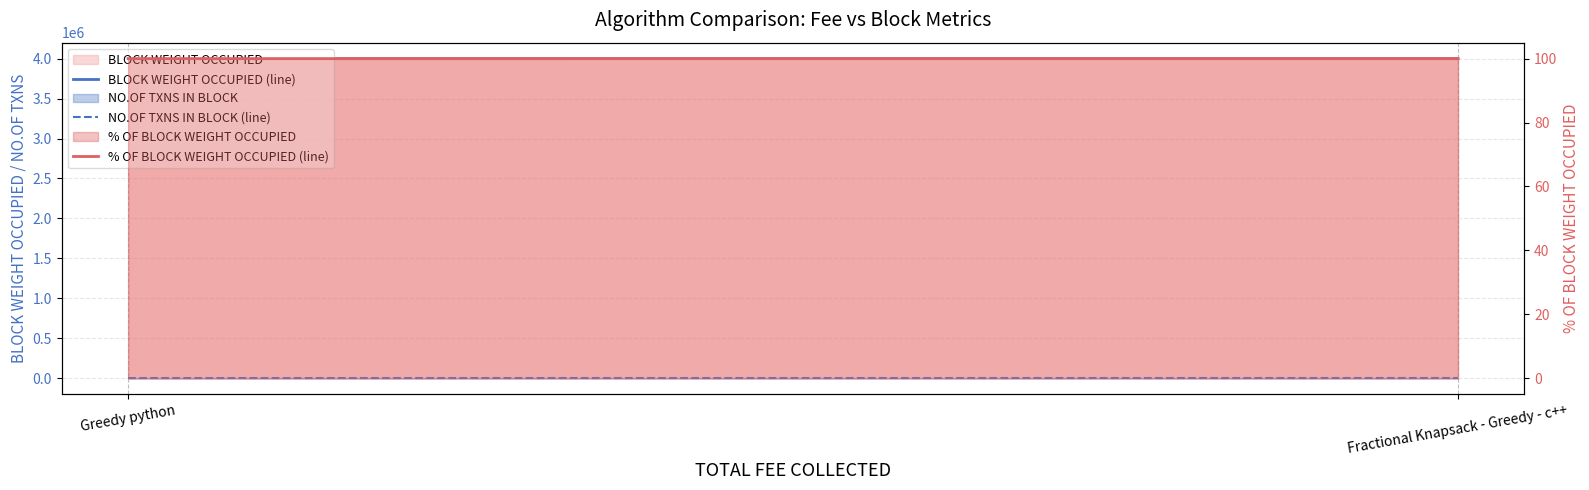

The value of % OF BLOCK WEIGHT OCCUPIED (line) at Greedy python is 150.5. True or false?

False